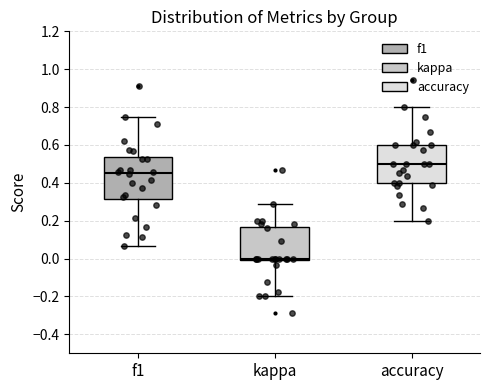

Which box has the lowest median line?

kappa